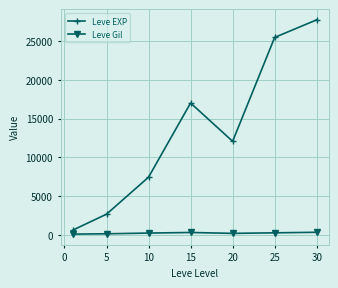

True or false: Leve EXP and Leve Gil intersect in this chart.

False